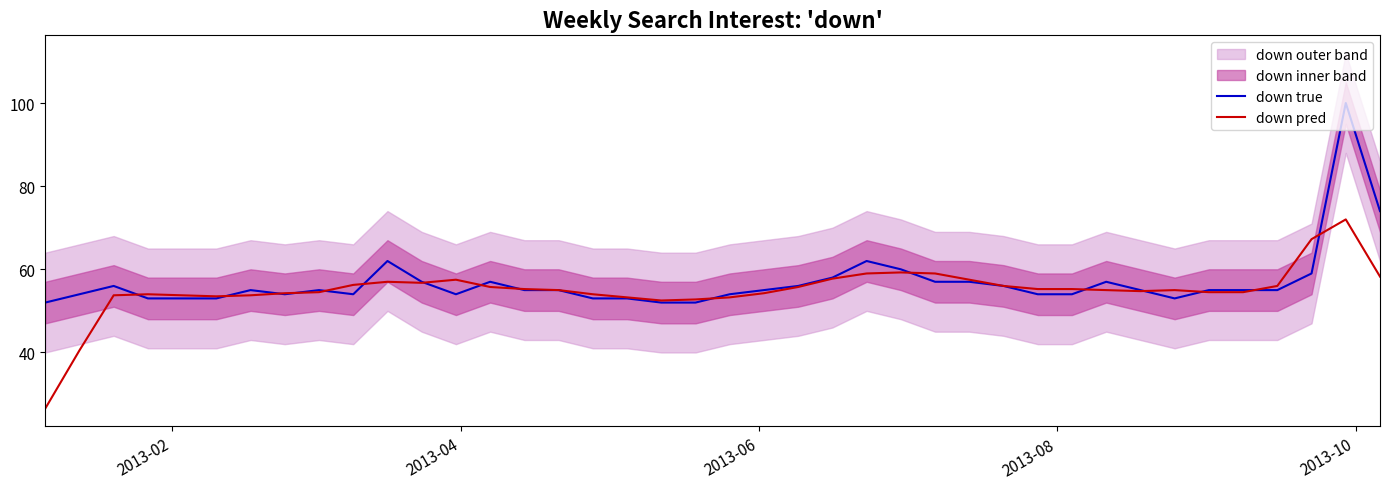

Reading left to right, extract all data points from this chart.

down true: 52.0	54.0	56.0	53.0	53.0	53.0	55.0	54.0	55.0	54.0	62.0	57.0	54.0	57.0	55.0	55.0	53.0	53.0	52.0	52.0	54.0	55.0	56.0	58.0	62.0	60.0	57.0	57.0	56.0	54.0	54.0	57.0	55.0	53.0	55.0	55.0	55.0	59.0	100.0	74.0
down pred: 26.5	40.5	53.8	54.0	53.8	53.5	53.8	54.2	54.5	56.2	57.0	56.8	57.5	55.8	55.2	55.0	54.0	53.2	52.5	52.8	53.2	54.2	55.8	57.8	59.0	59.2	59.0	57.5	56.0	55.2	55.2	55.0	54.8	55.0	54.5	54.5	56.0	67.2	72.0	58.2